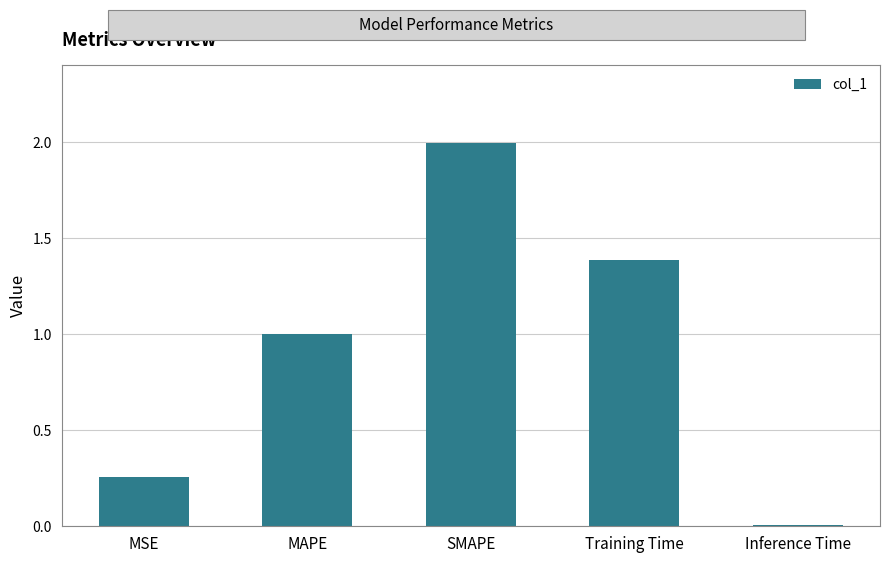

Which category has the highest value across all series?

SMAPE